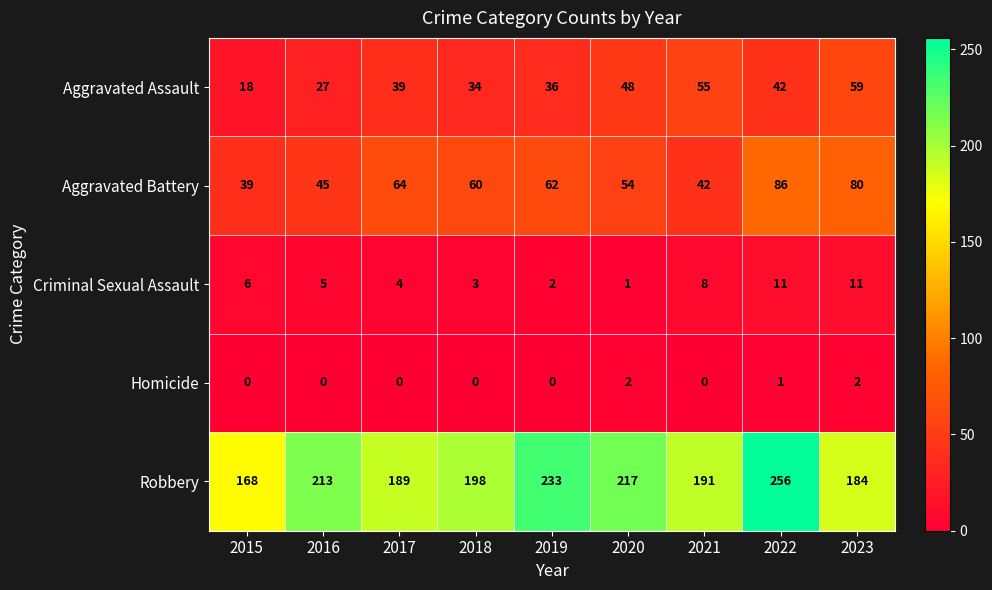

Which series has the widest spread of values?

Robbery